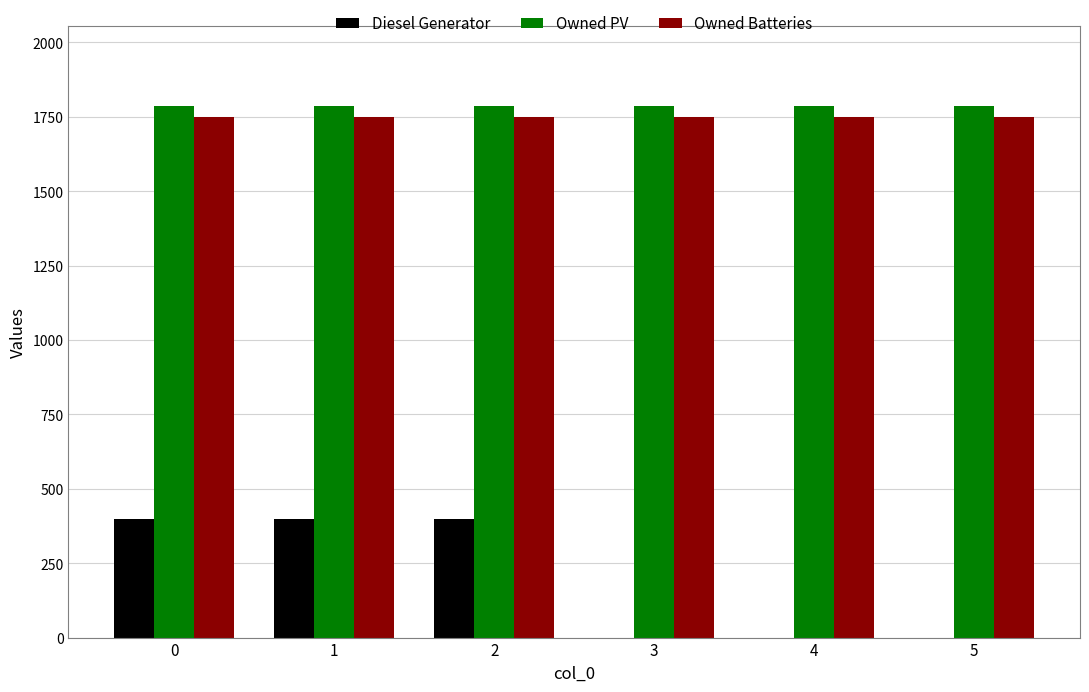

What is the maximum value for Owned Batteries?

1749